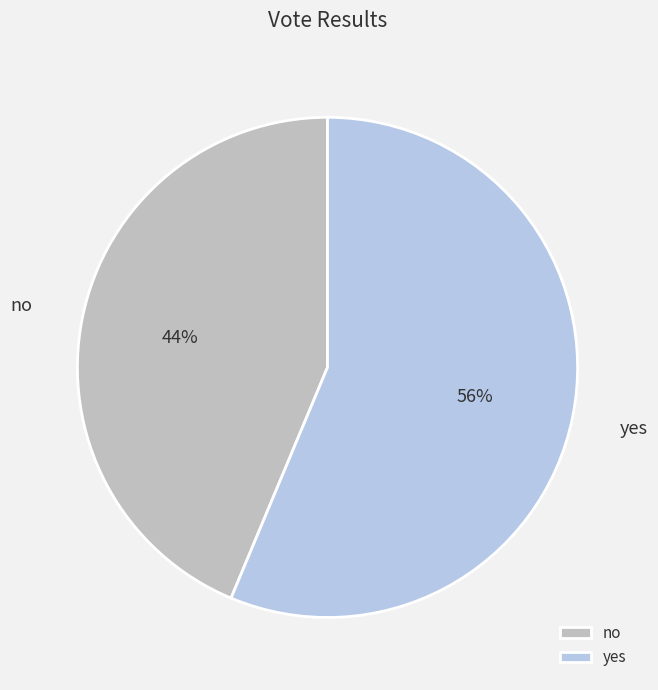

To the nearest percent, what percentage of the pie is no?

44%